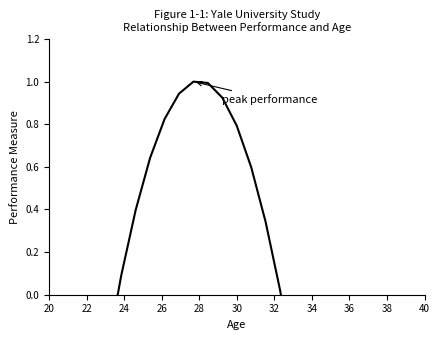

How many series are shown in this chart?

1